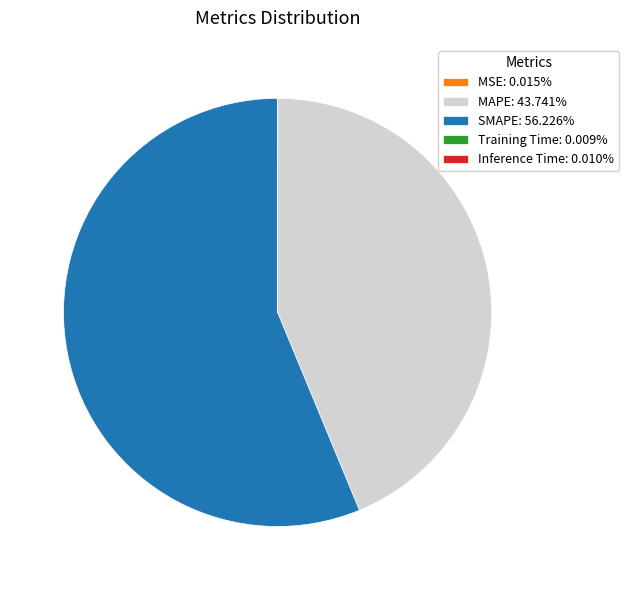

Which slice is the largest?

SMAPE